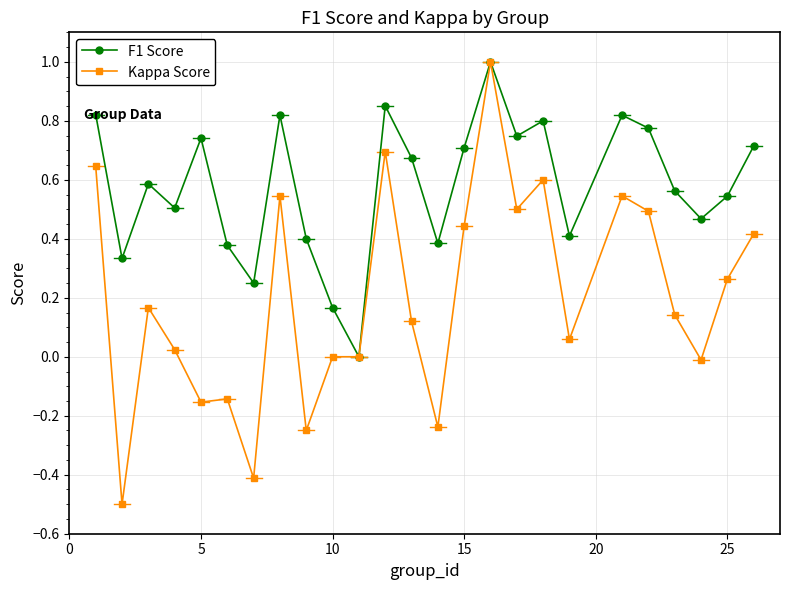

What is the lowest value of the Kappa Score series?

-0.5